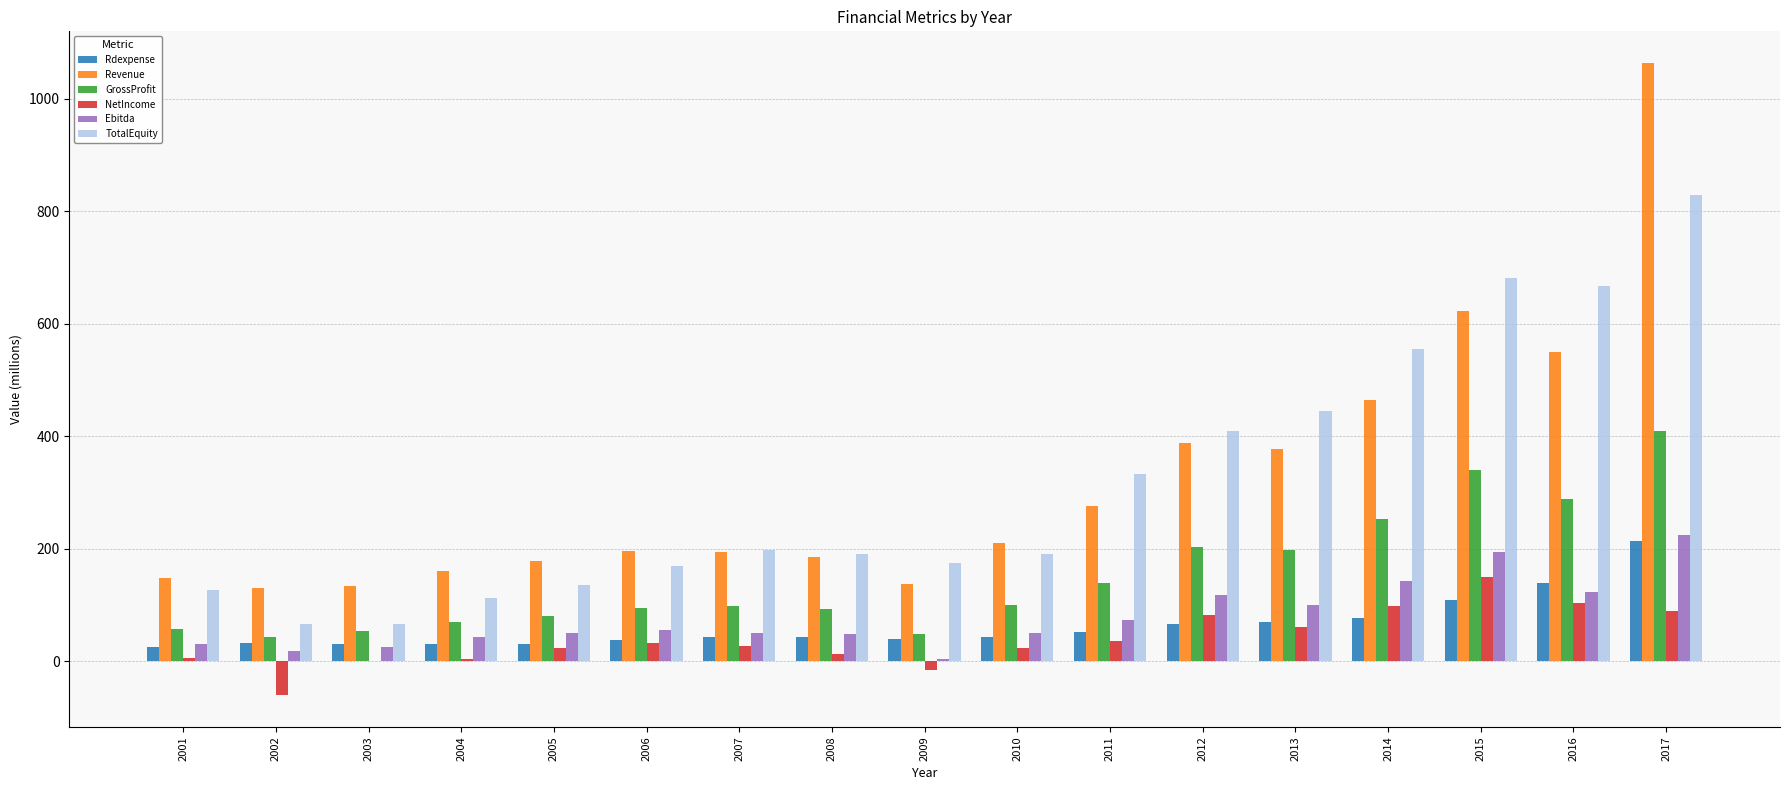

At which category is the sum across all series the highest?

2017